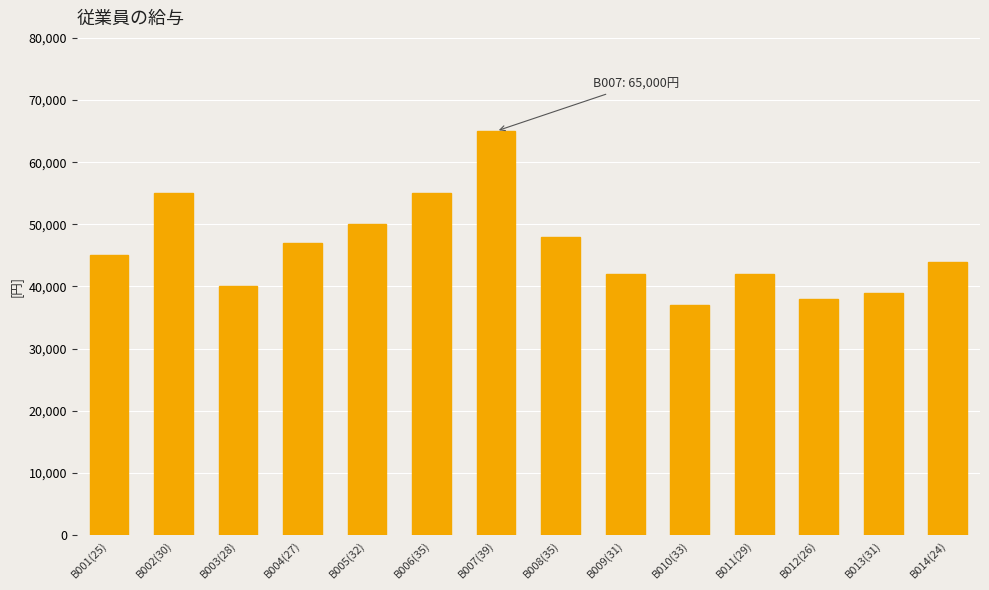

Reading left to right, transcribe all the data shown in this chart.

45000	55000	40000	47000	50000	55000	65000	48000	42000	37000	42000	38000	39000	44000